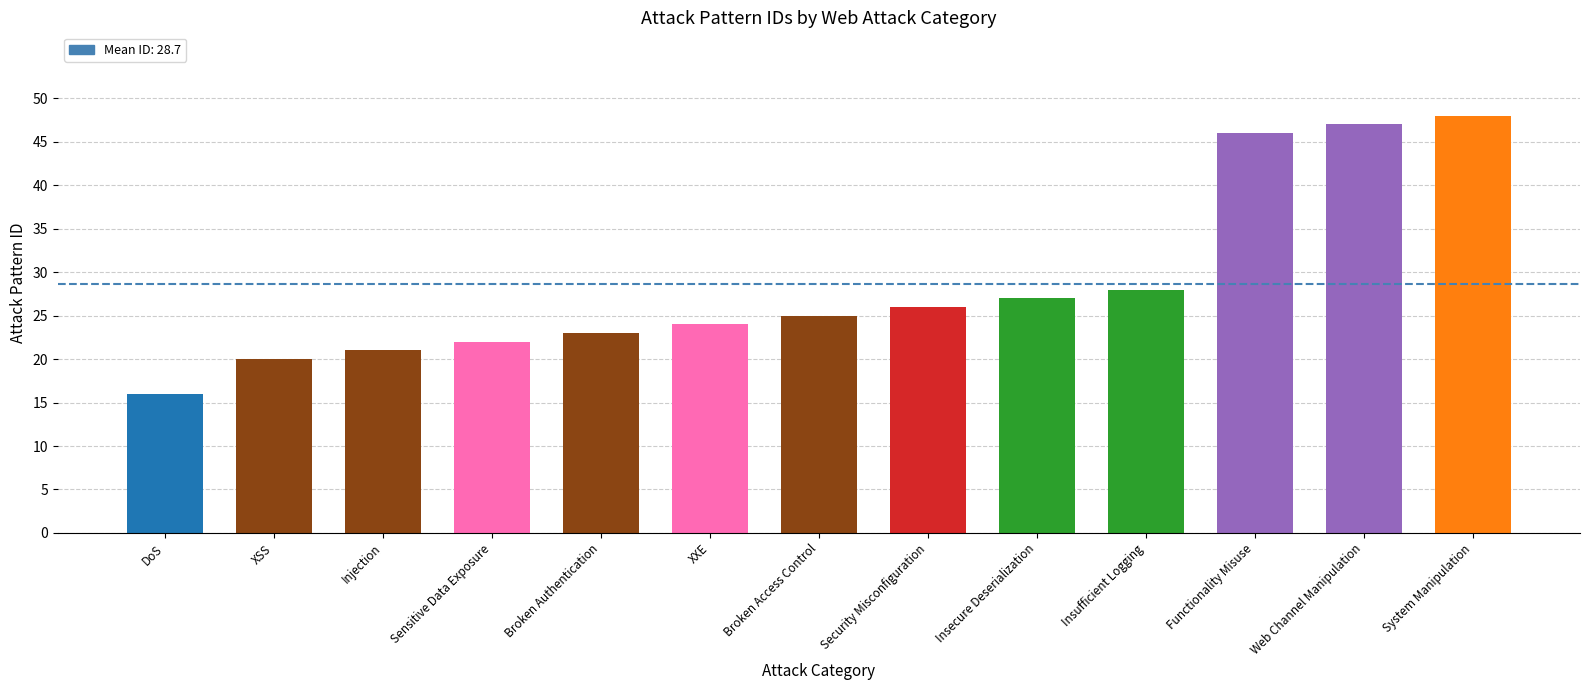

List the labels in order of value, smallest first.

DoS, XSS, Injection, Sensitive Data Exposure, Broken Authentication, XXE, Broken Access Control, Security Misconfiguration, Insecure Deserialization, Insufficient Logging, Functionality Misuse, Web Channel Manipulation, System Manipulation